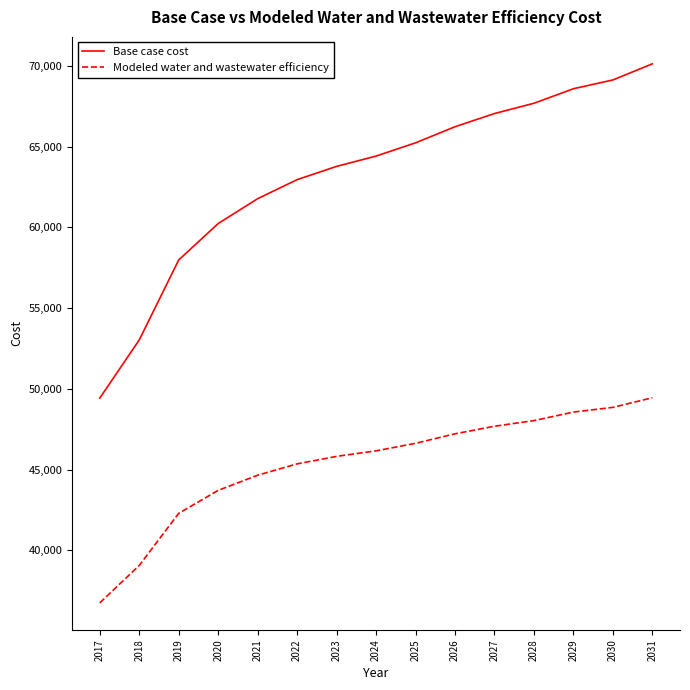

What is the difference between the maximum and minimum values in the Modeled water and wastewater efficiency series?

12699.4